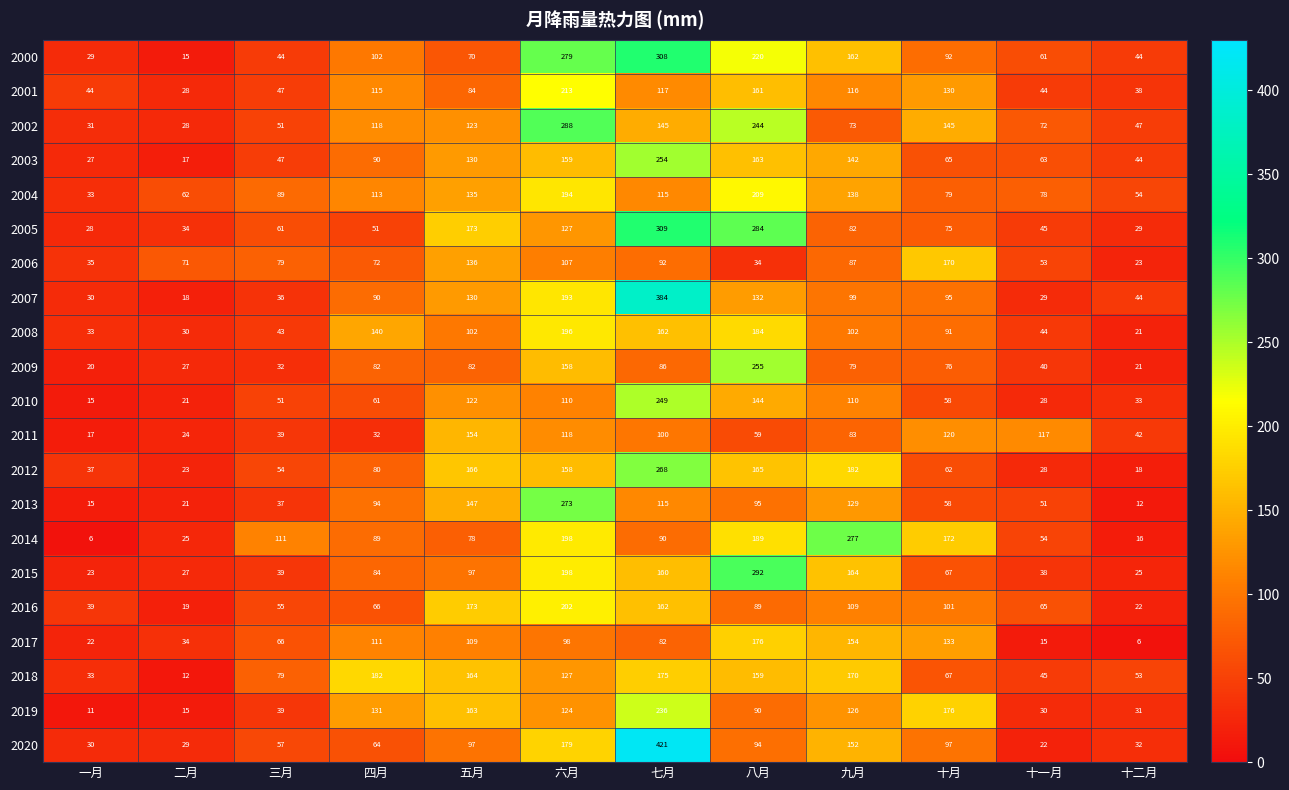

Which series has the widest spread of values?

2020